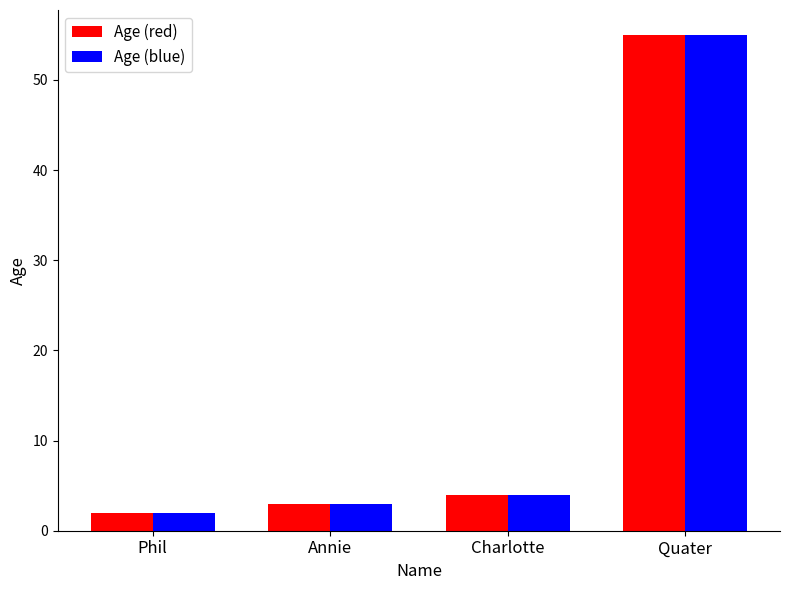

What is the sum of the Age (blue) values at Annie and Phil?

5